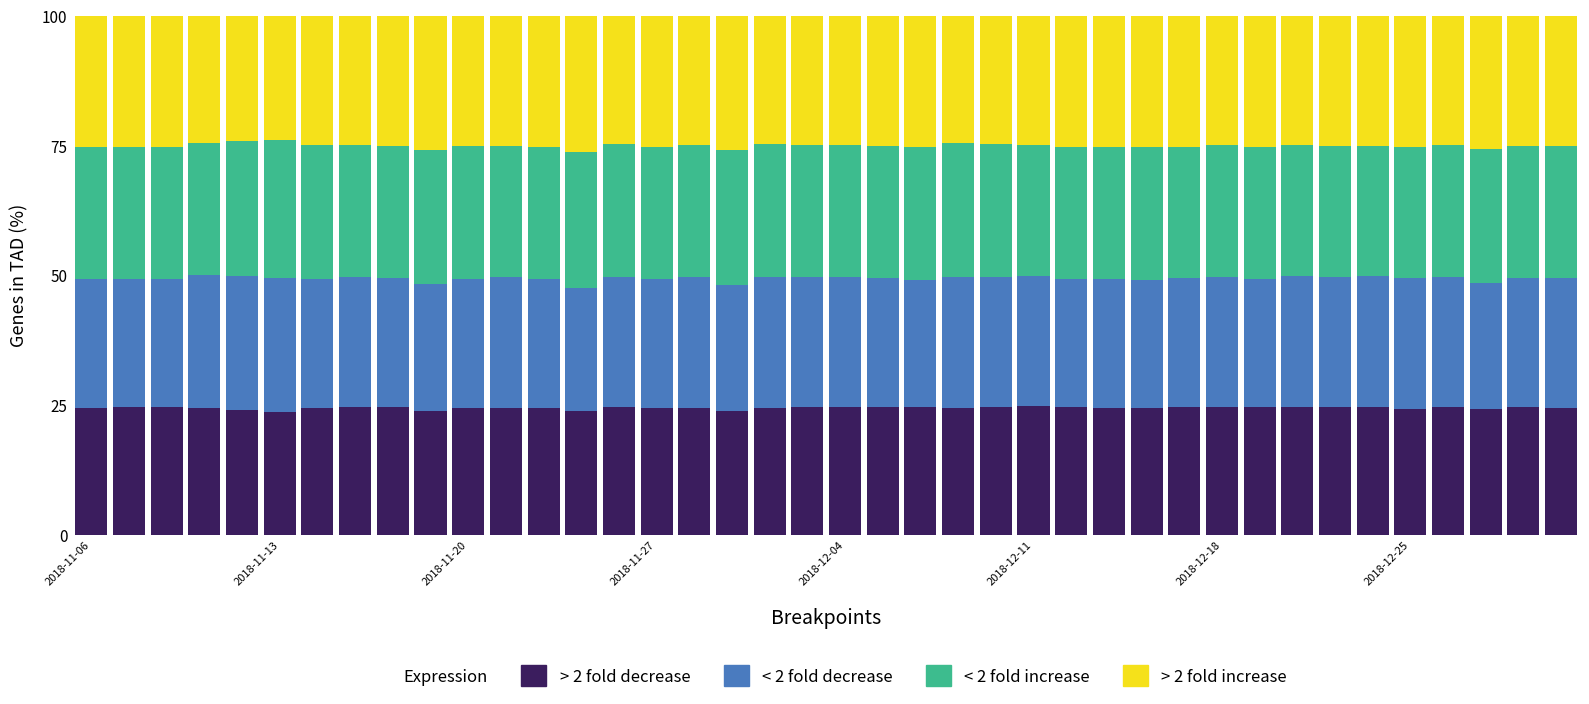

What is the highest value of the > 2 fold decrease series?

24.7